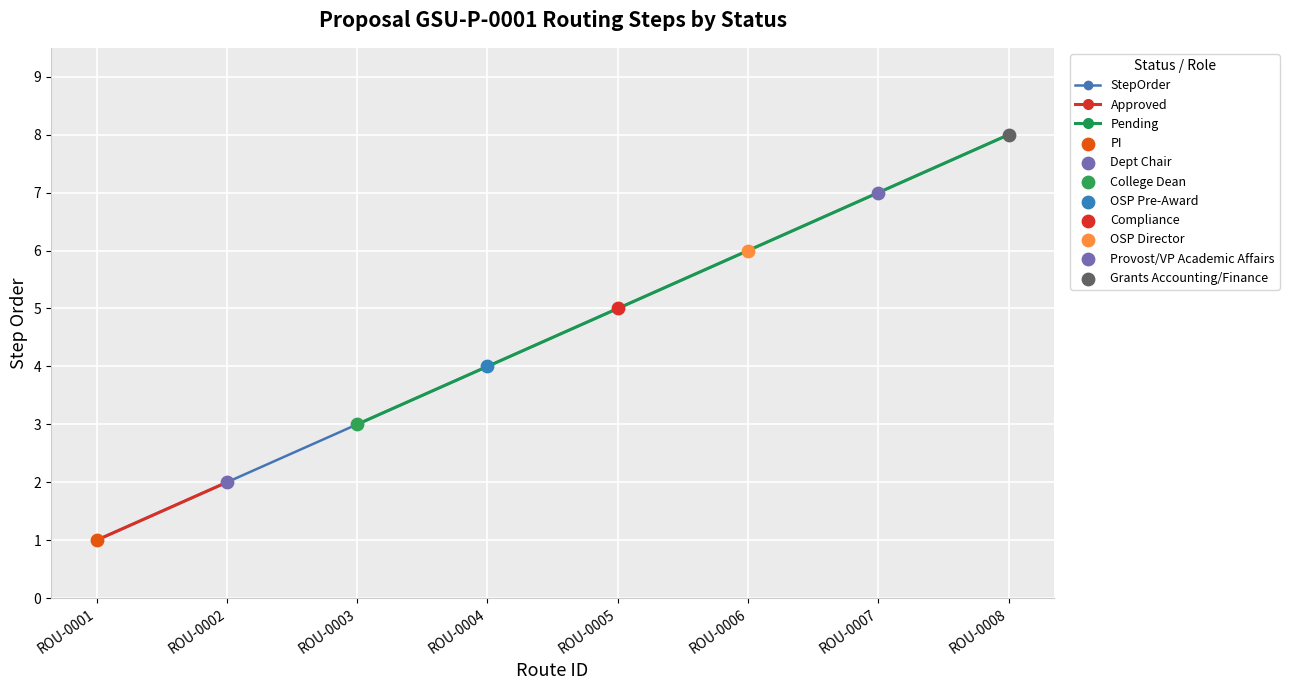

List the labels in order of Pending value, smallest first.

ROU-0003, ROU-0004, ROU-0005, ROU-0006, ROU-0007, ROU-0008